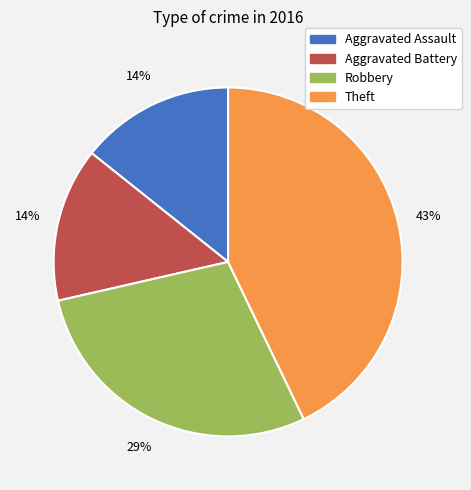

Is the sum of Aggravated Battery and Theft greater than half?

Yes